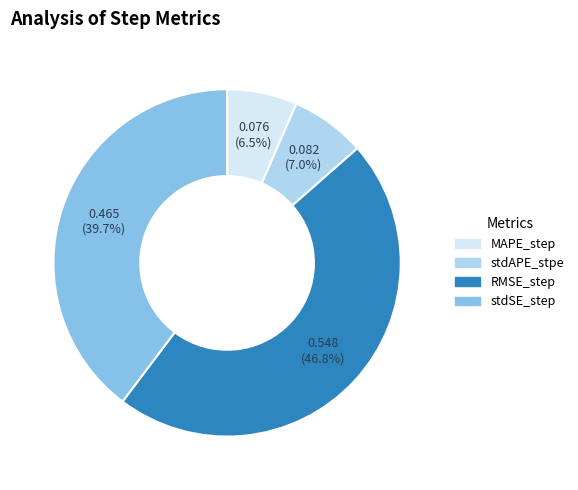

Which category has the biggest portion of the pie?

RMSE_step